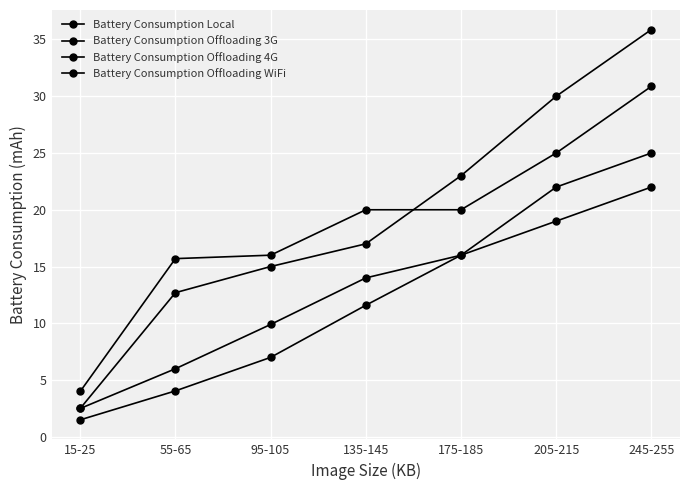

What is the highest value of the Battery Consumption Offloading 4G series?

30.9